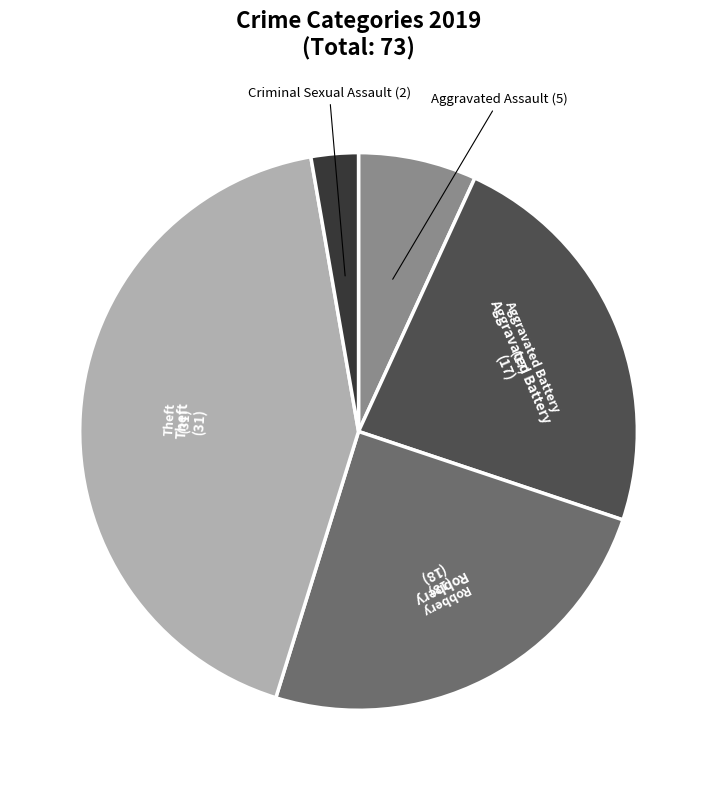

How many slices are in this pie chart?

5